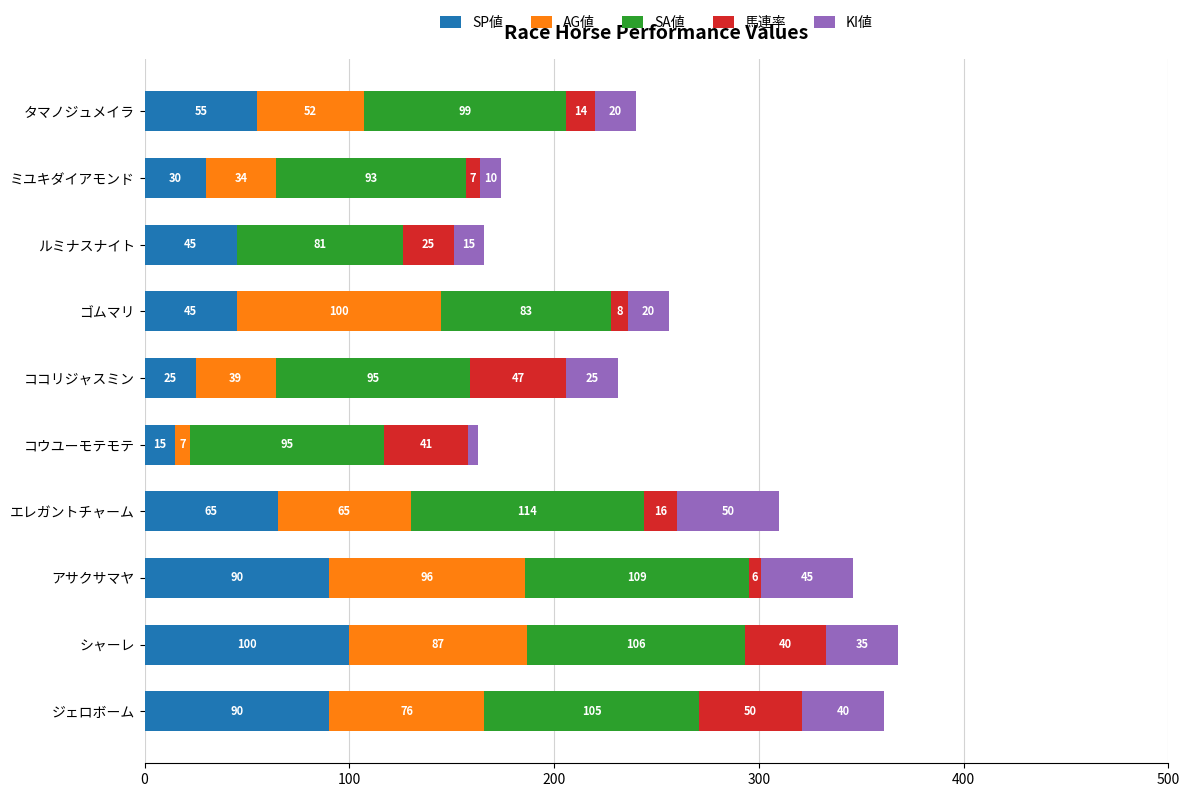

What is the total value across all series at ルミナスナイト?

166